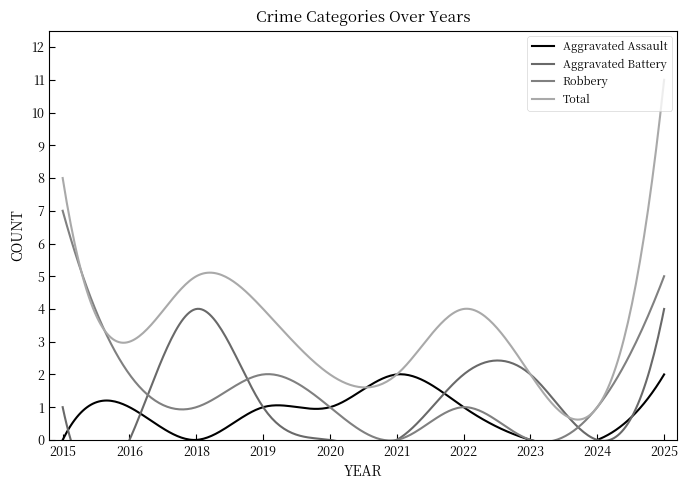

At which category is the sum across all series the highest?

2025